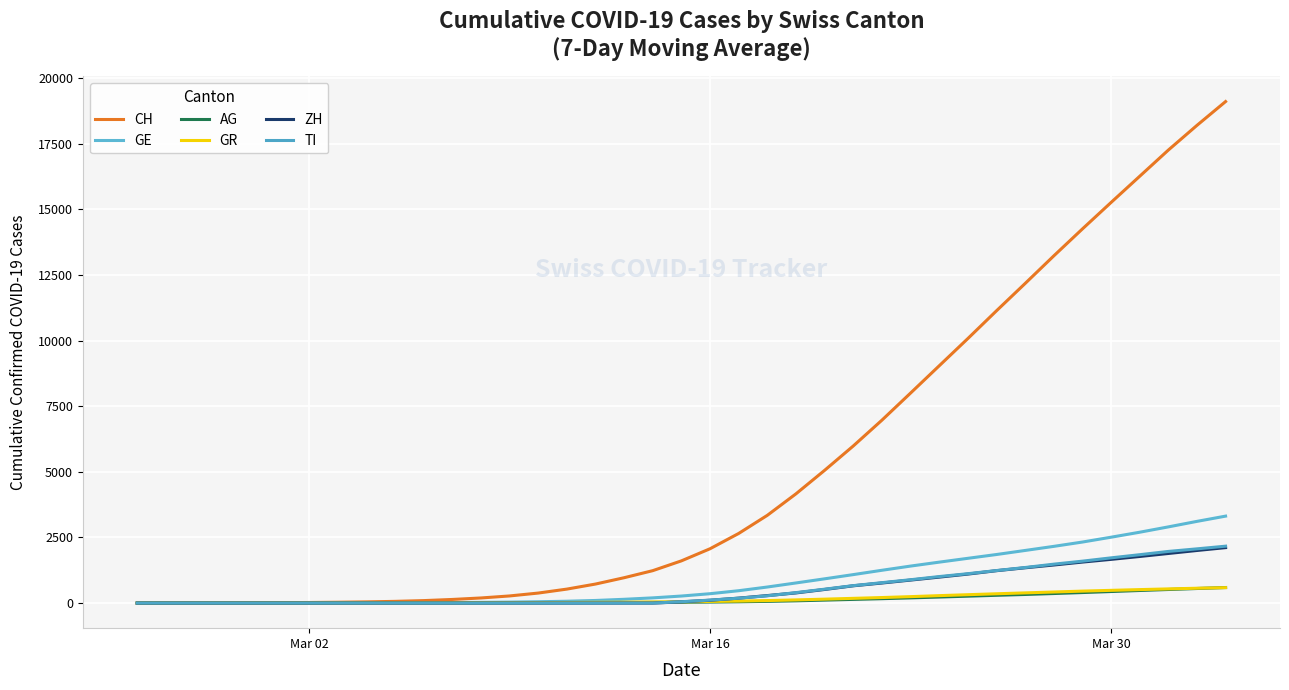

Does the chart have visible grid lines?

Yes